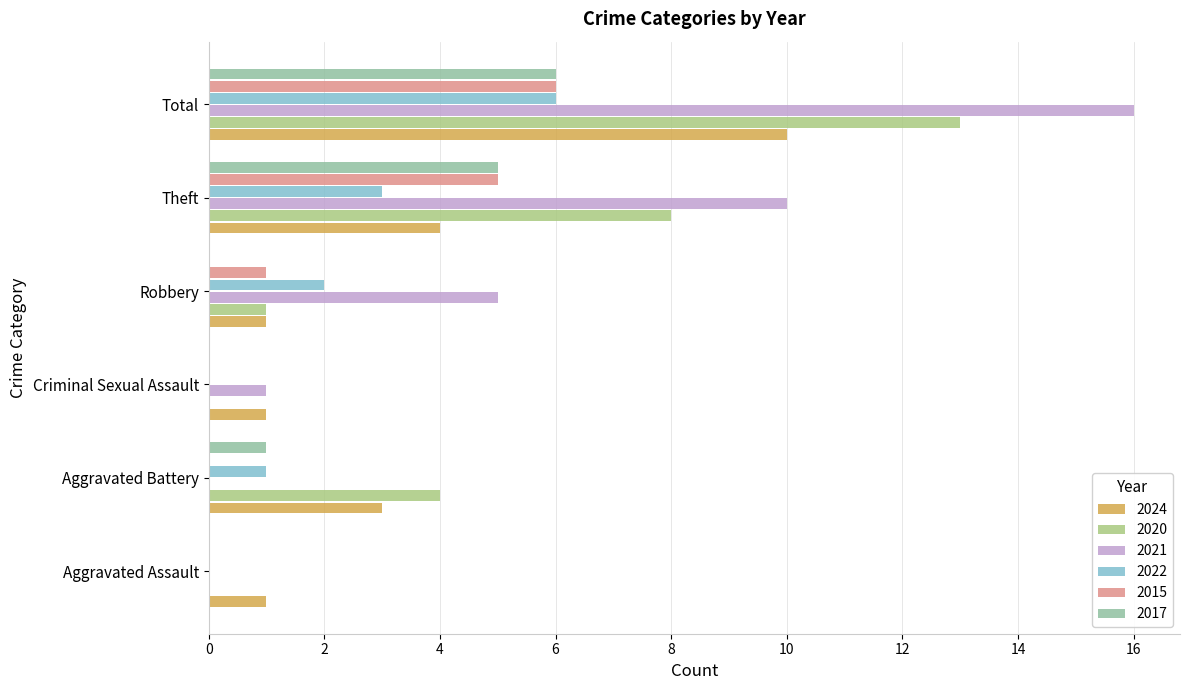

Which series has the largest total across all categories?

2021